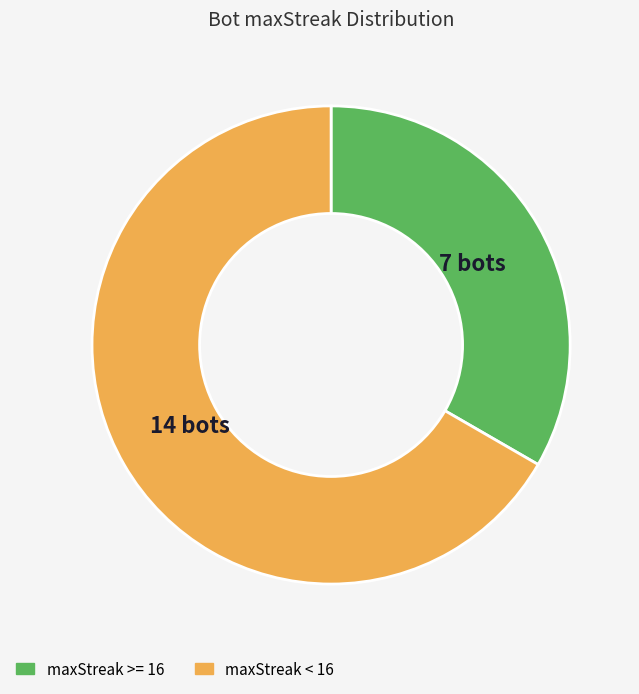

Does any single category account for the majority?

Yes